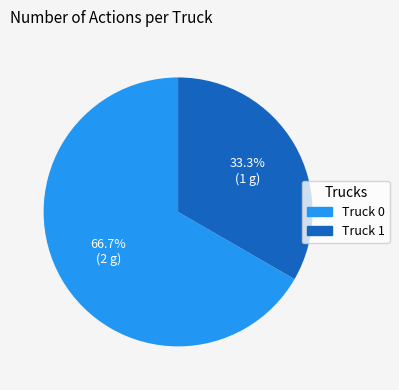

Approximately how many times larger is the value at Truck 0 compared to Truck 1?

2.0